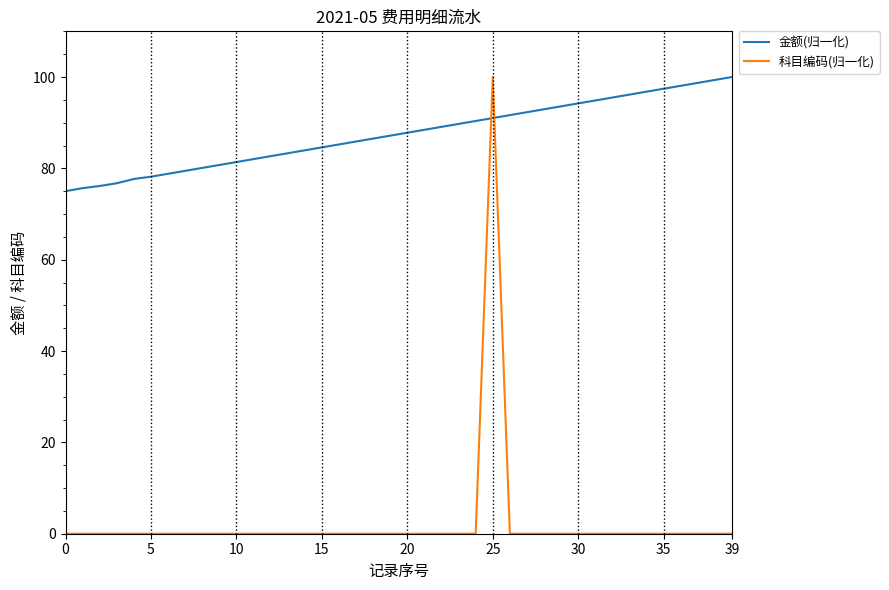

After their last crossing, which series has the higher values: 科目编码(归一化) or 金额(归一化)?

金额(归一化)